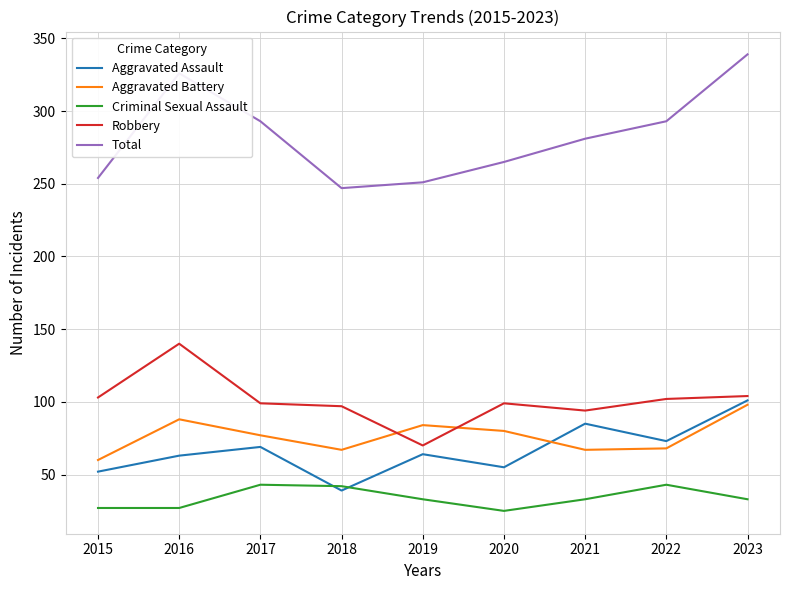

What is the difference between the highest and lowest values at 2017?

250